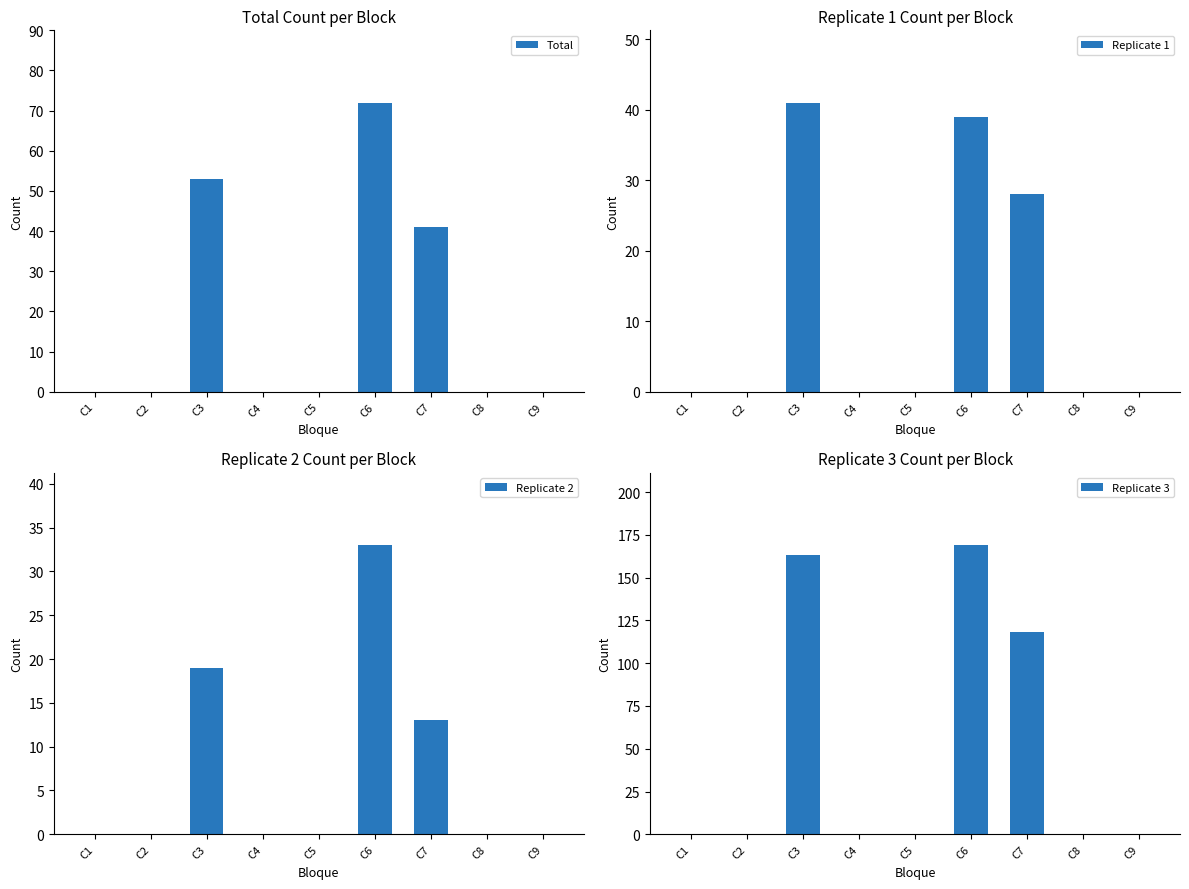

Between C8 and C1, which is larger?

C8